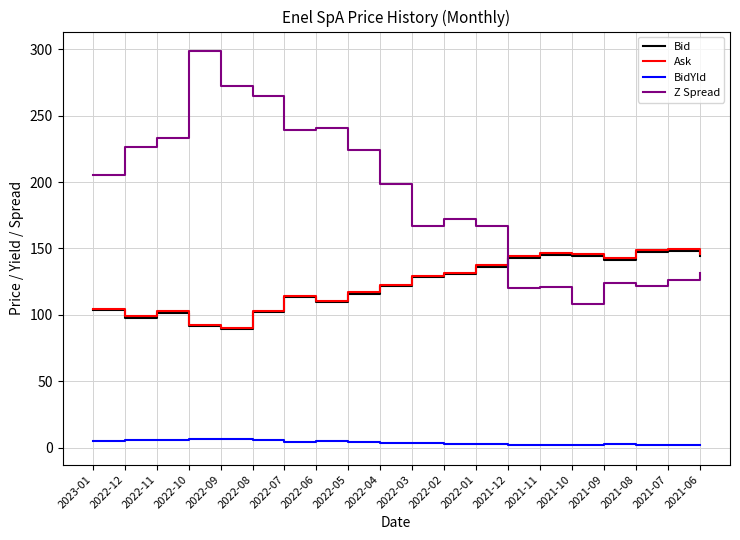

True or false: Bid has a value of 109.6 at 2022-06.

True